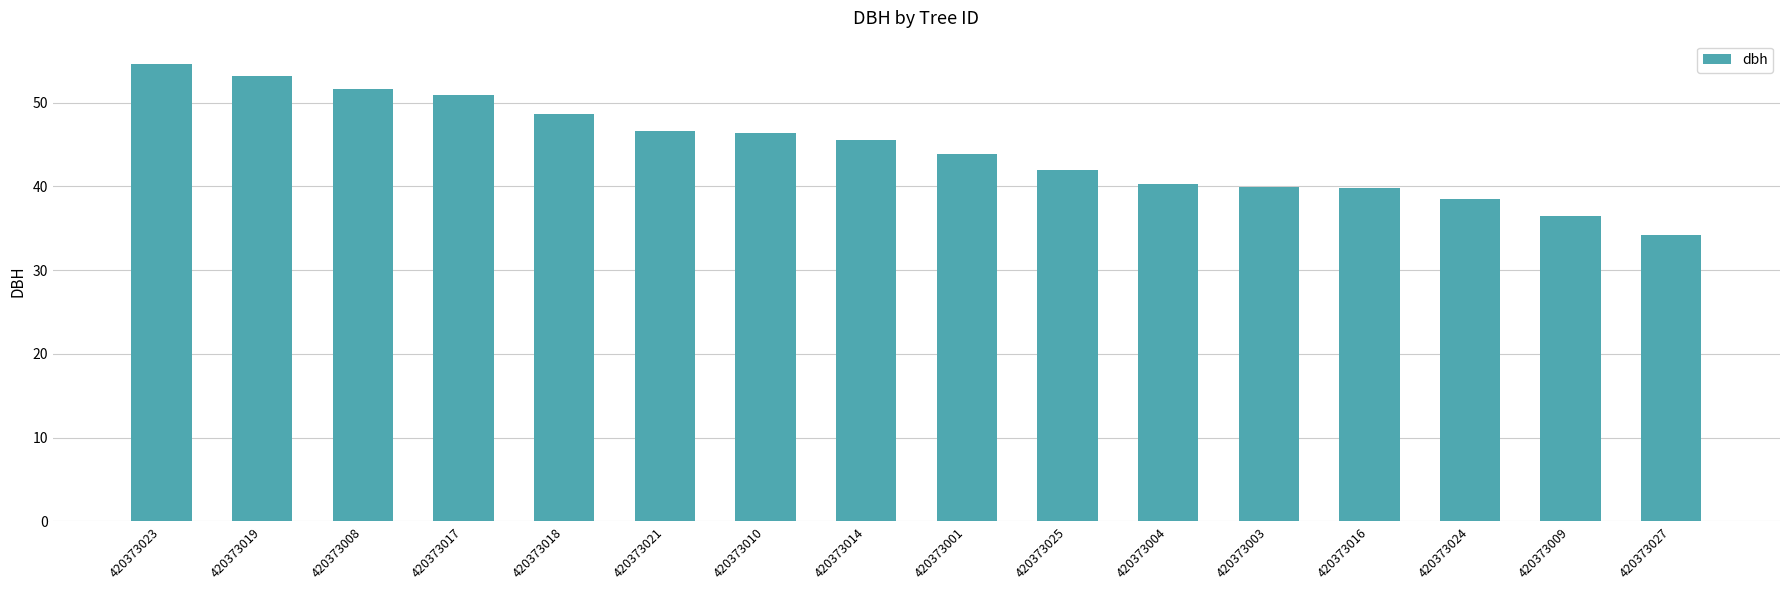

How many data points are less than 45?

8